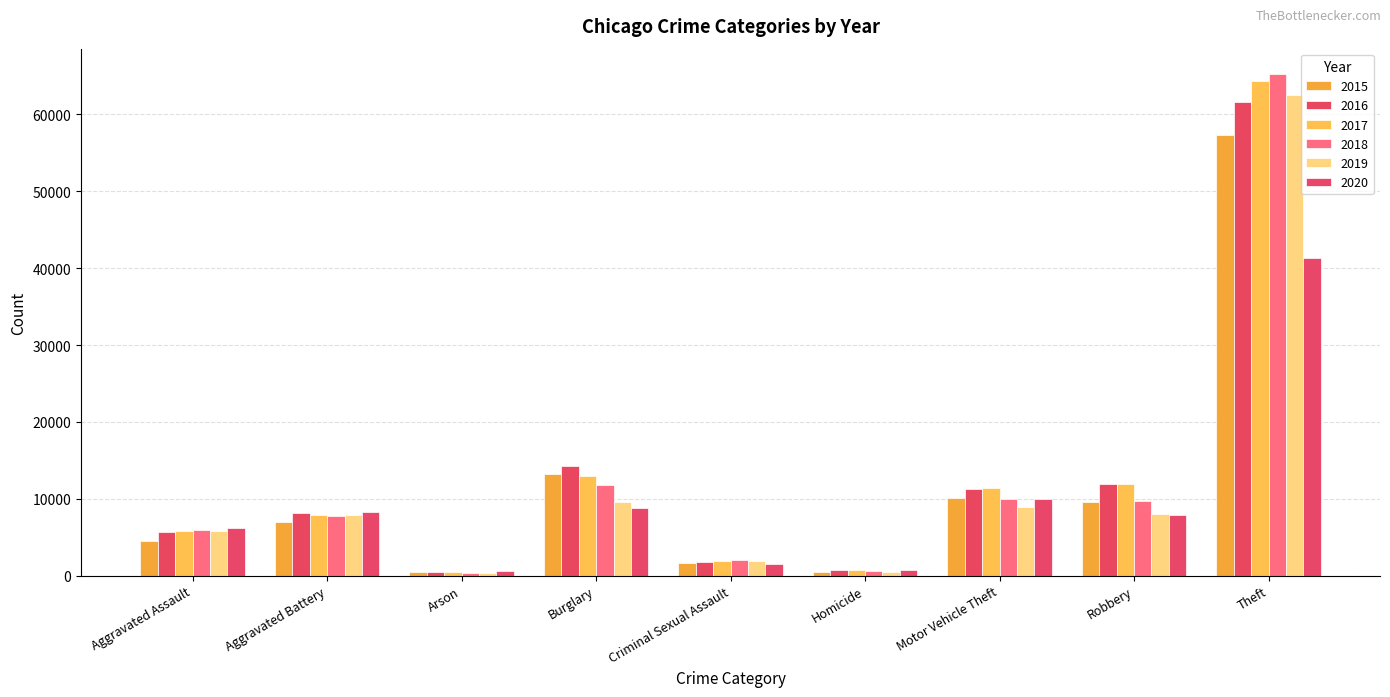

Which has a higher value, Arson or Aggravated Battery?

Aggravated Battery